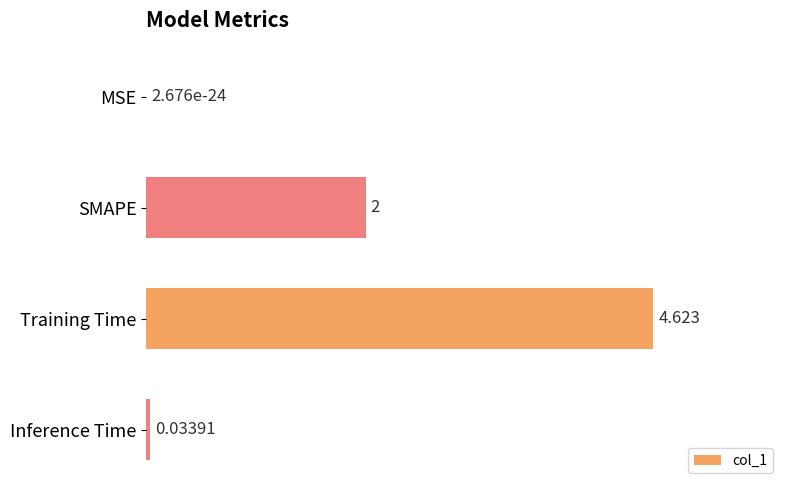

Which has a higher value, SMAPE or Inference Time?

SMAPE